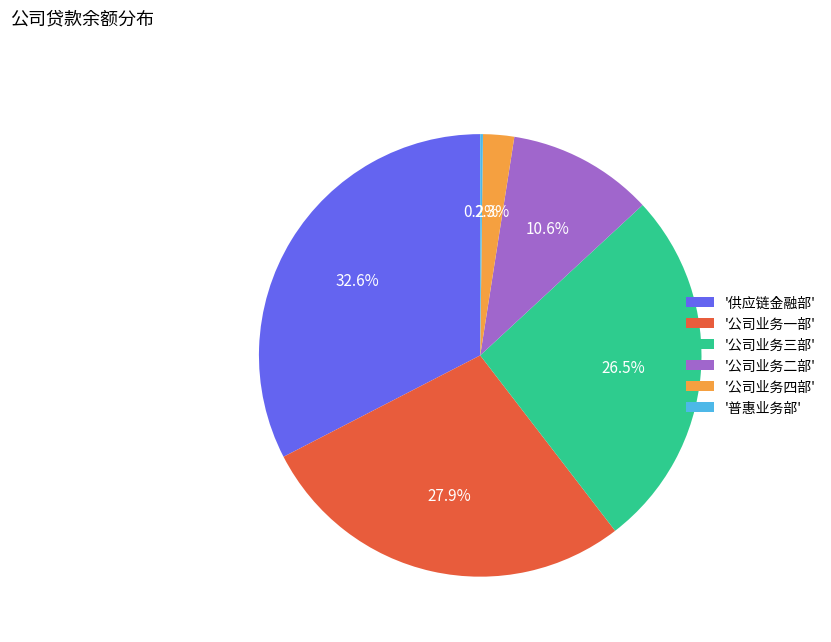

Do '公司业务二部' and '供应链金融部' together represent more than half of the pie?

No